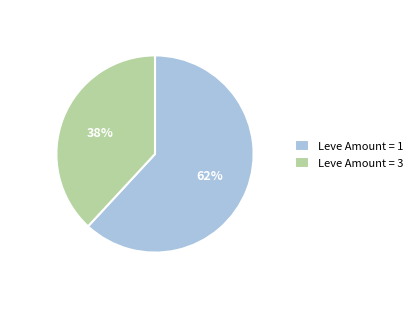

What is the ratio of the value at Leve Amount = 3 to the value at Leve Amount = 1?

0.6